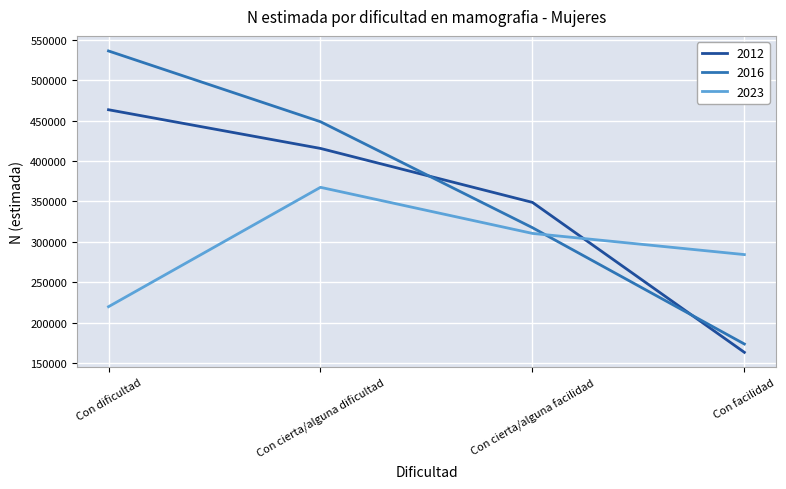

The value of 2016 at Con facilidad is 173529. True or false?

True